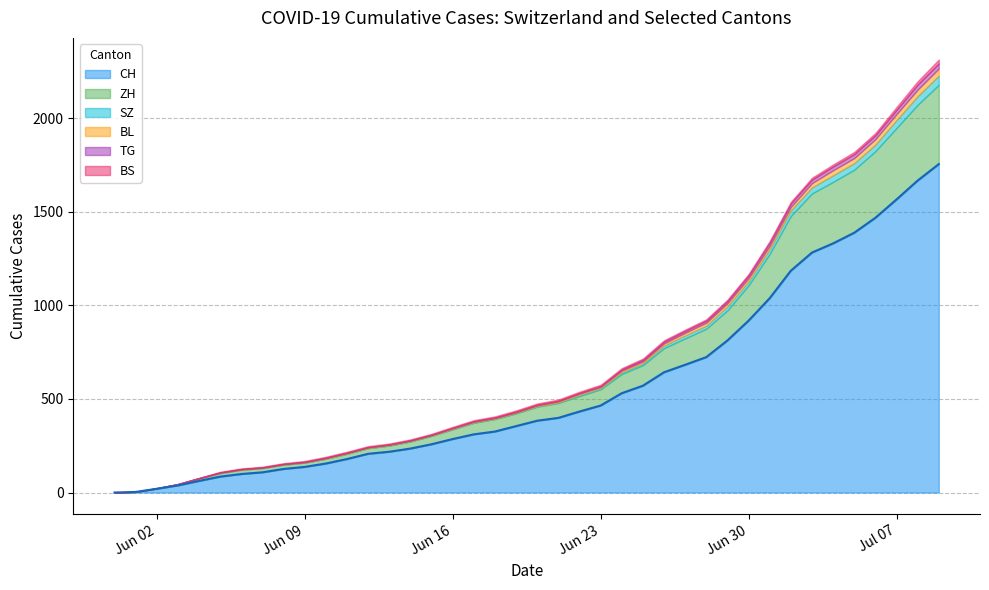

Does the chart display data point markers on the line(s)?

No